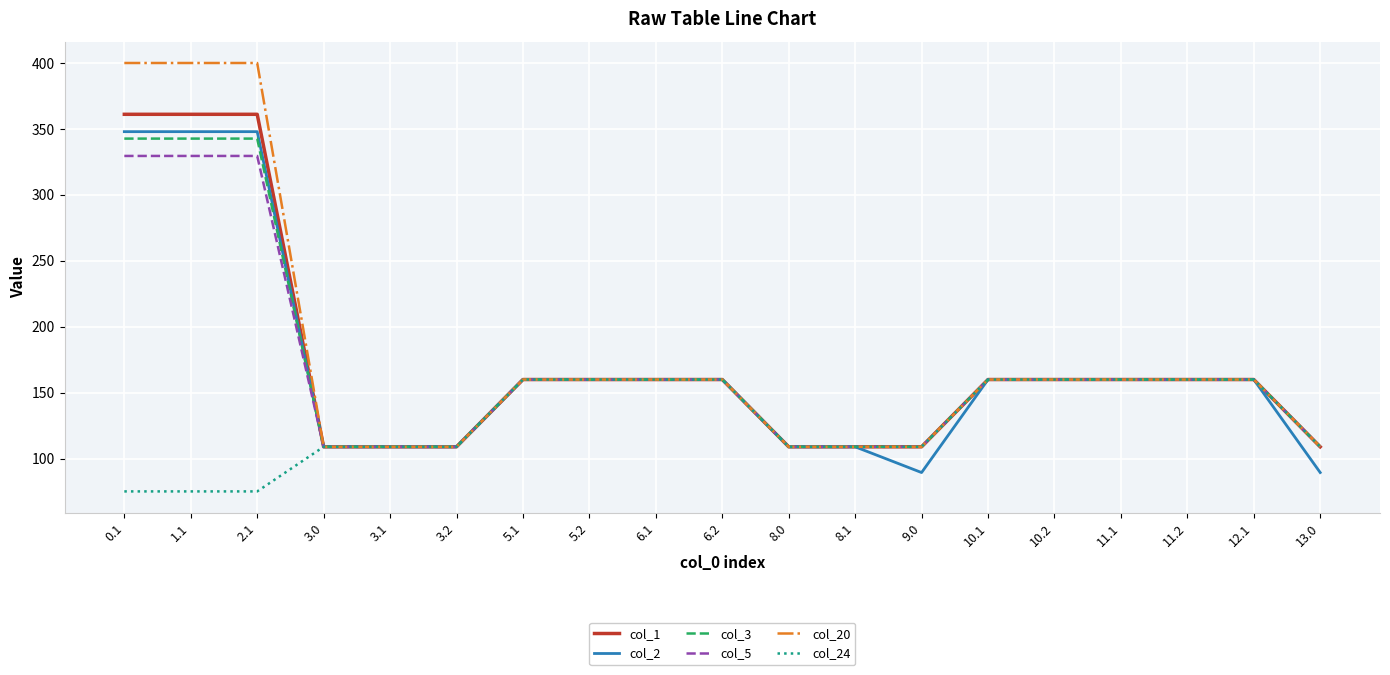

How many lines are shown in the chart?

6